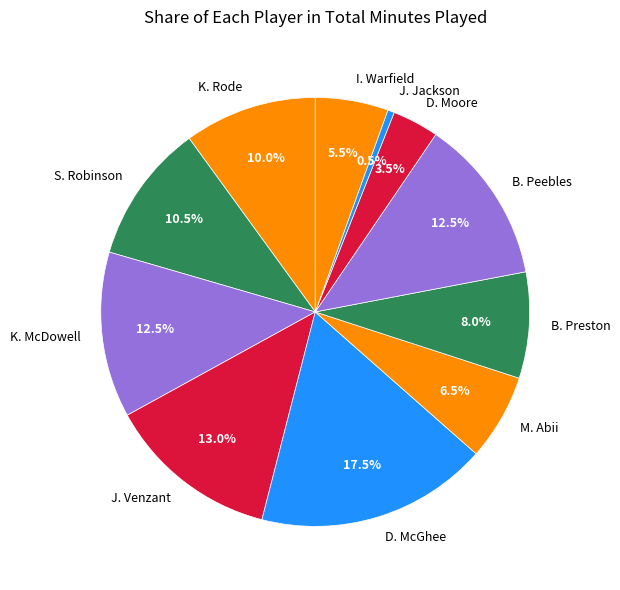

To the nearest percent, what is the average slice percentage?

9%